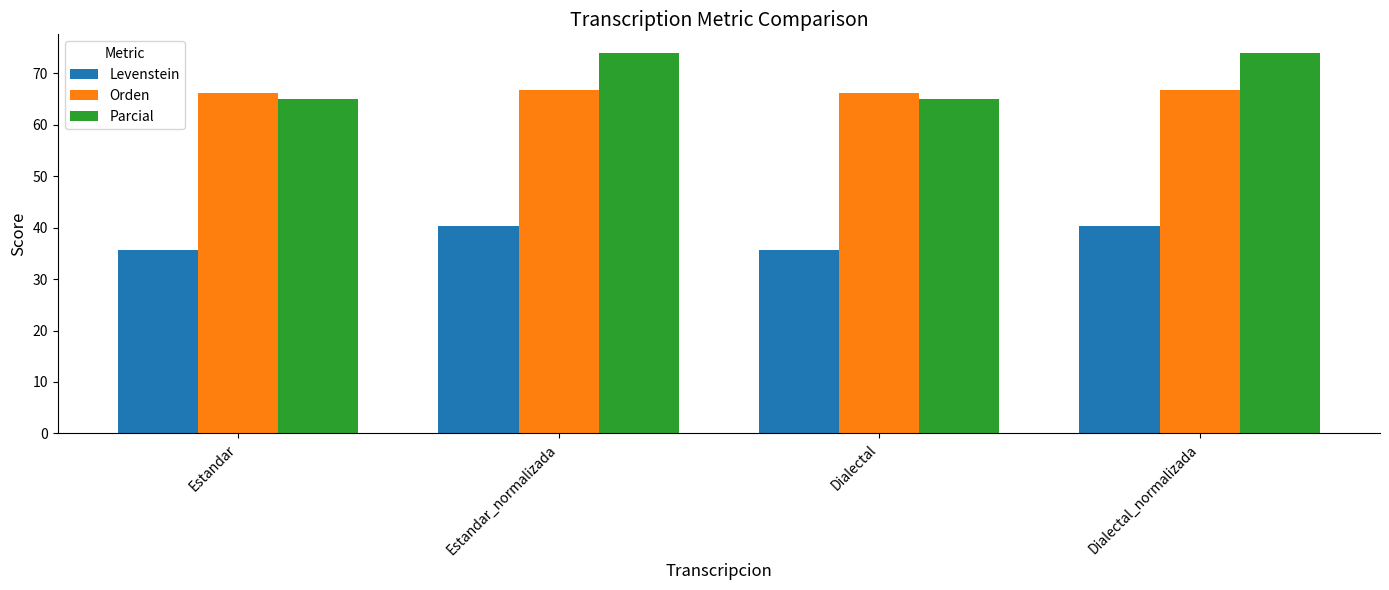

What is the difference between the highest and lowest values at Estandar?

30.6